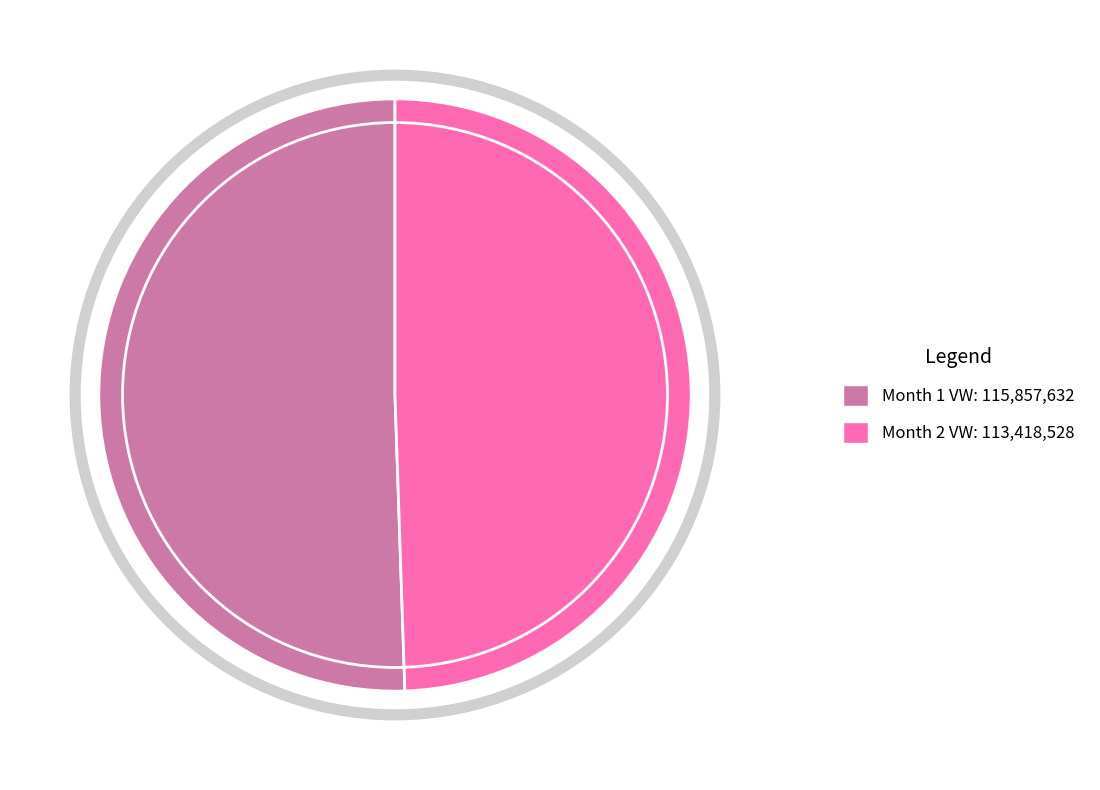

Does any single category account for the majority?

Yes